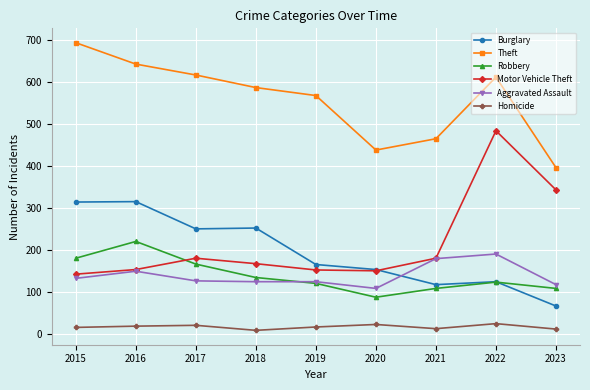

At how many categories does at least one series exceed 447?

7